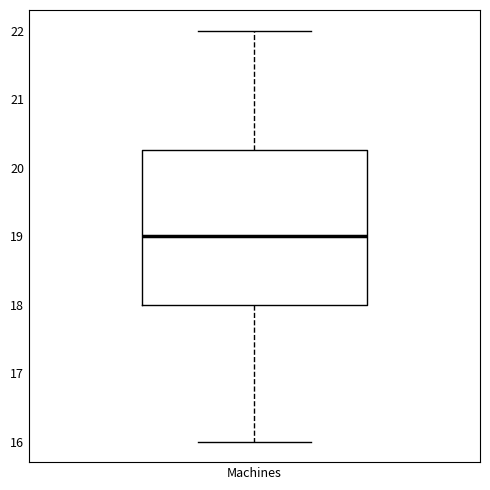

Read this box plot against the y-axis: the position of the median line, the range covered by the box, and the ends of both whiskers. The values are not printed on the chart, so give them approximately, as read against the axis.

median 19.0, box 18.0 to 20.3, whiskers 16.0 to 22.0